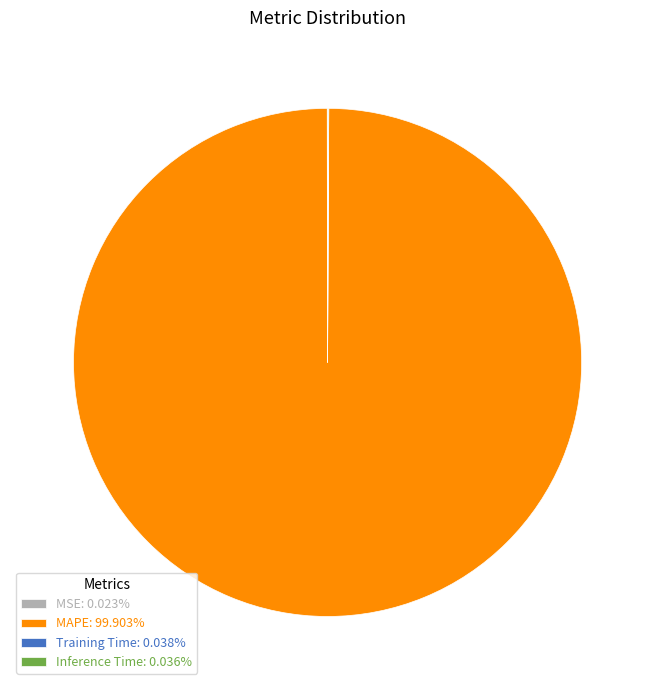

Is there a majority slice in this chart?

Yes